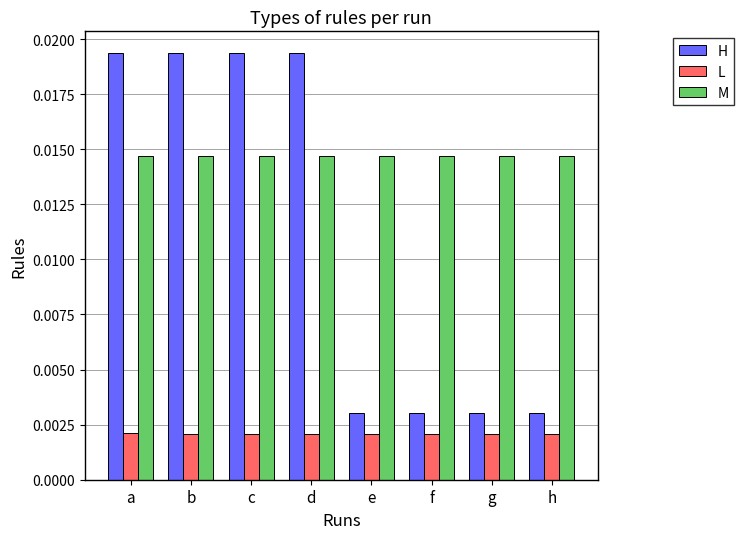

Is the value of M at g greater than the value of H at b?

No